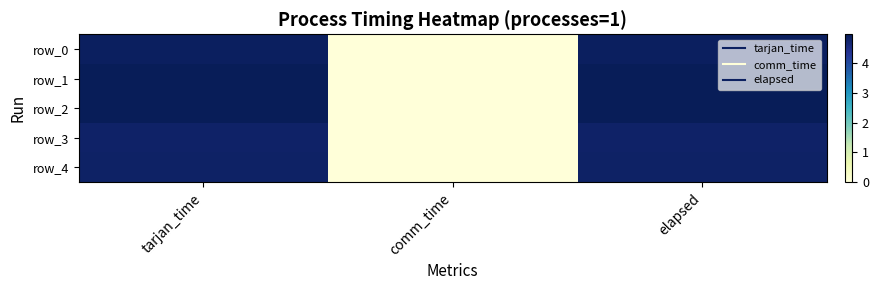

At which category does the chart reach its peak across all series?

tarjan_time